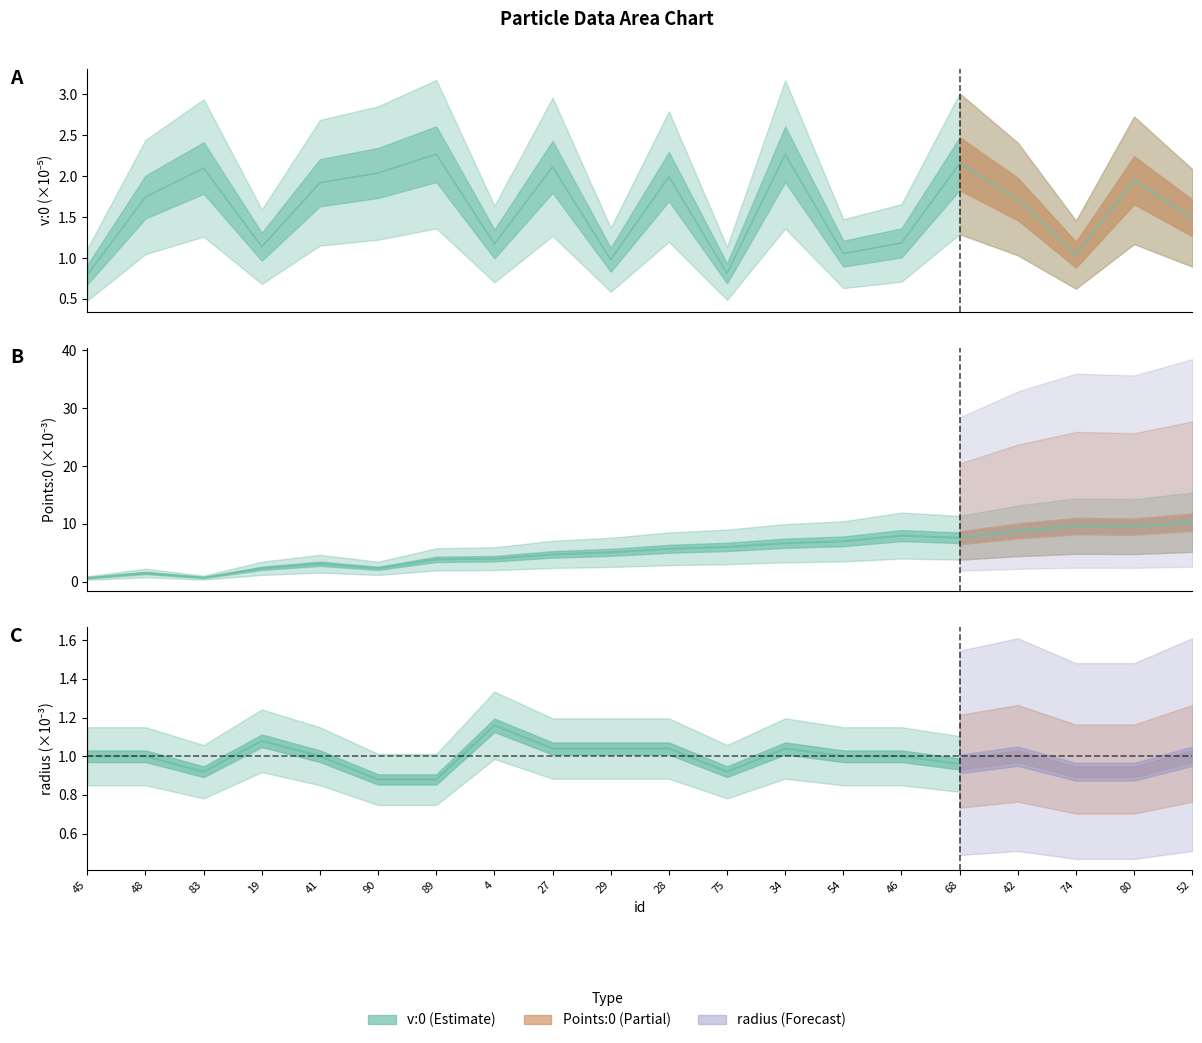

At which category does the chart reach its minimum across all series?

45